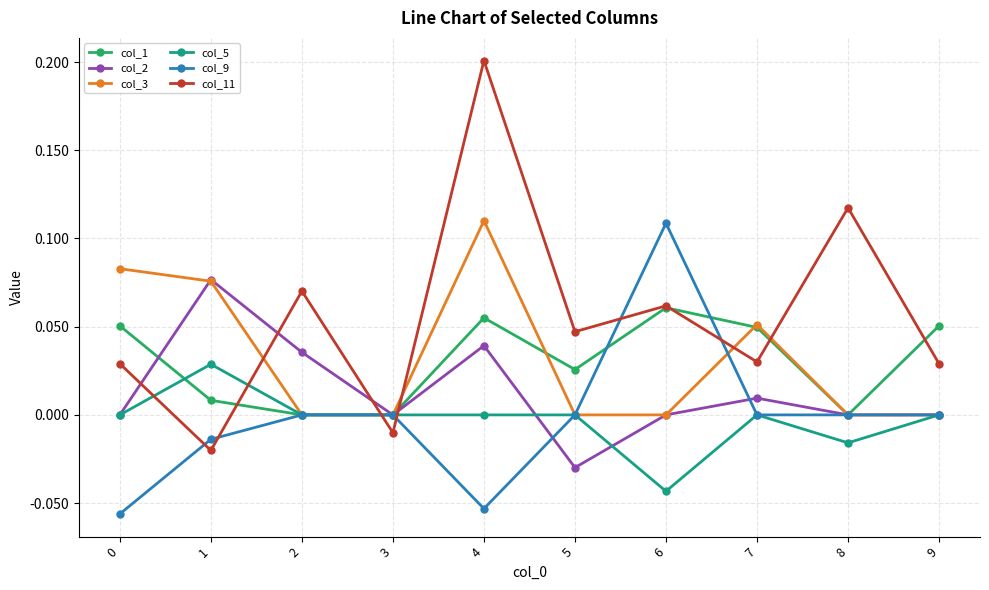

Which category has the highest value across all series?

4